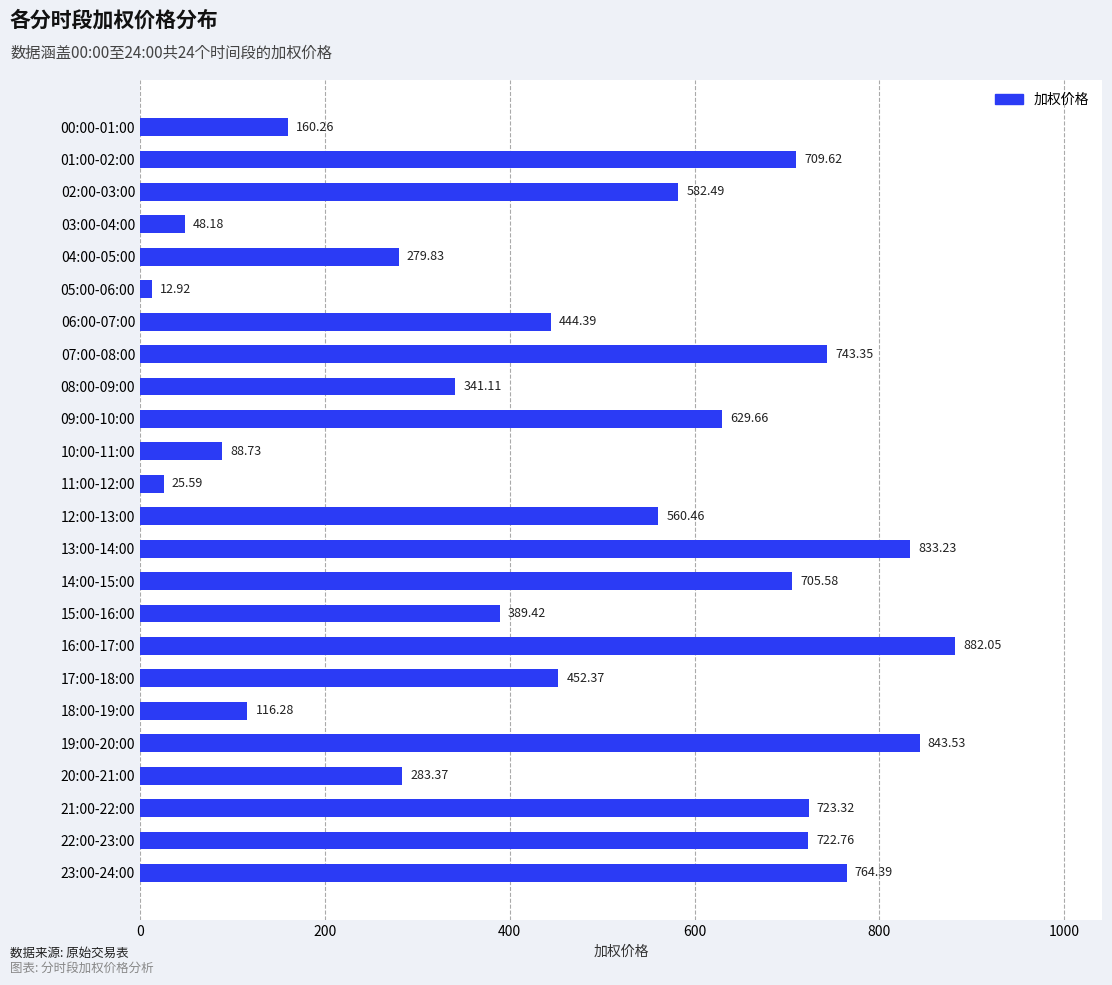

Rank the categories by value from highest to lowest.

16:00-17:00, 19:00-20:00, 13:00-14:00, 23:00-24:00, 07:00-08:00, 21:00-22:00, 22:00-23:00, 01:00-02:00, 14:00-15:00, 09:00-10:00, 02:00-03:00, 12:00-13:00, 17:00-18:00, 06:00-07:00, 15:00-16:00, 08:00-09:00, 20:00-21:00, 04:00-05:00, 00:00-01:00, 18:00-19:00, 10:00-11:00, 03:00-04:00, 11:00-12:00, 05:00-06:00